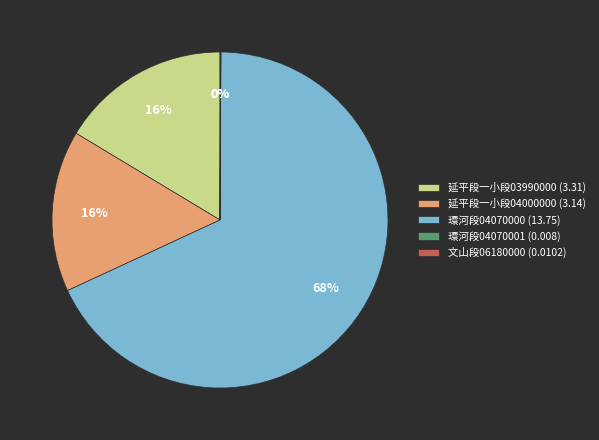

To the nearest percent, what portion does 延平段一小段03990000 (3.31) represent?

16%